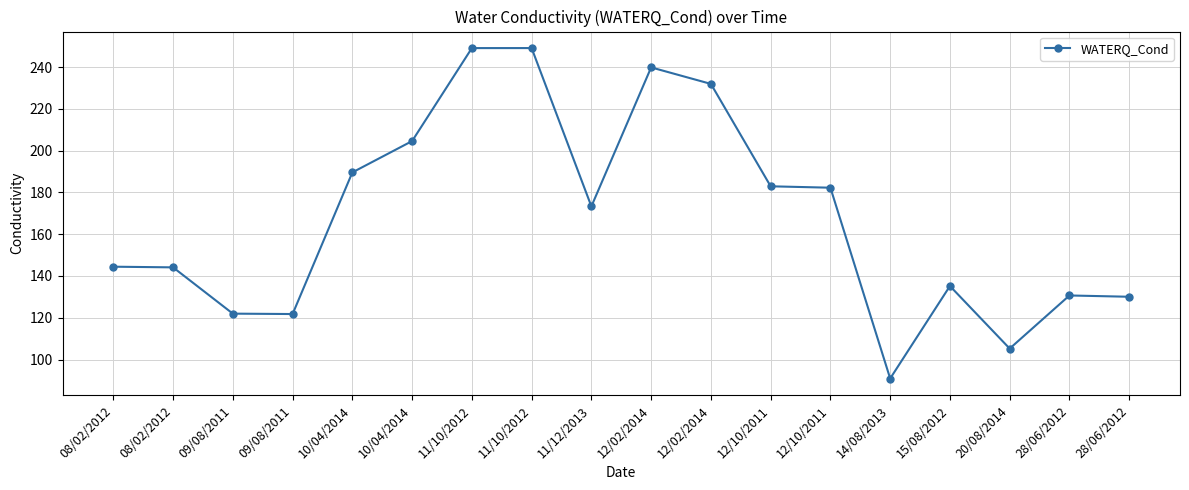

Rank the categories by value from lowest to highest.

14/08/2013, 20/08/2014, 09/08/2011, 09/08/2011, 28/06/2012, 28/06/2012, 15/08/2012, 08/02/2012, 08/02/2012, 11/12/2013, 12/10/2011, 12/10/2011, 10/04/2014, 10/04/2014, 12/02/2014, 12/02/2014, 11/10/2012, 11/10/2012